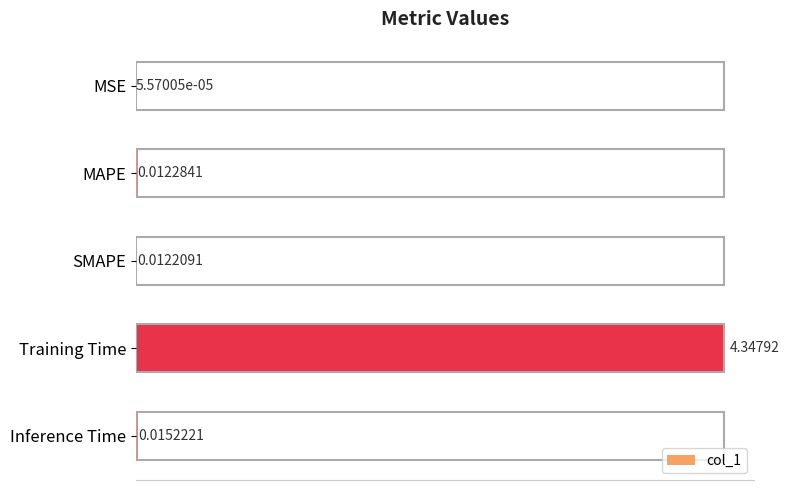

What is the change in value from SMAPE to Training Time?

+4.3